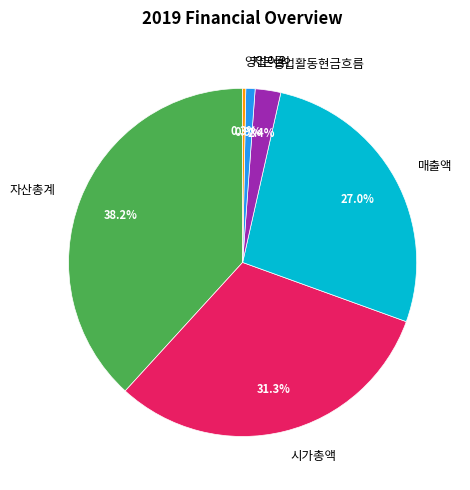

What is the smallest slice in the pie chart?

영업이익